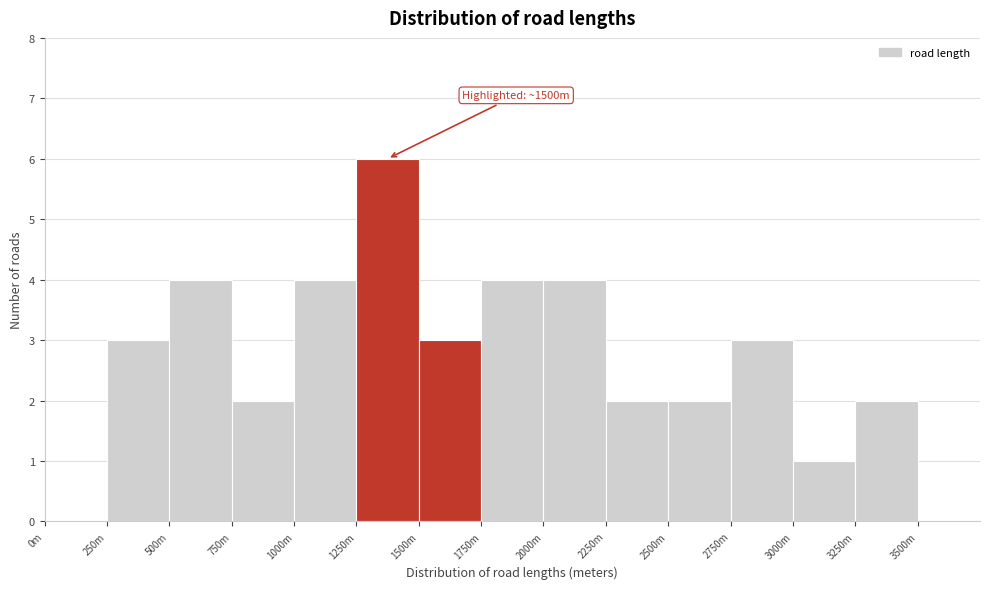

Reading left to right, transcribe all the data shown in this chart.

0m=0	250m=3	500m=4	750m=2	1000m=4	1250m=6	1500m=3	1750m=4	2000m=4	2250m=2	2500m=2	2750m=3	3000m=1	3250m=2	3500m=0